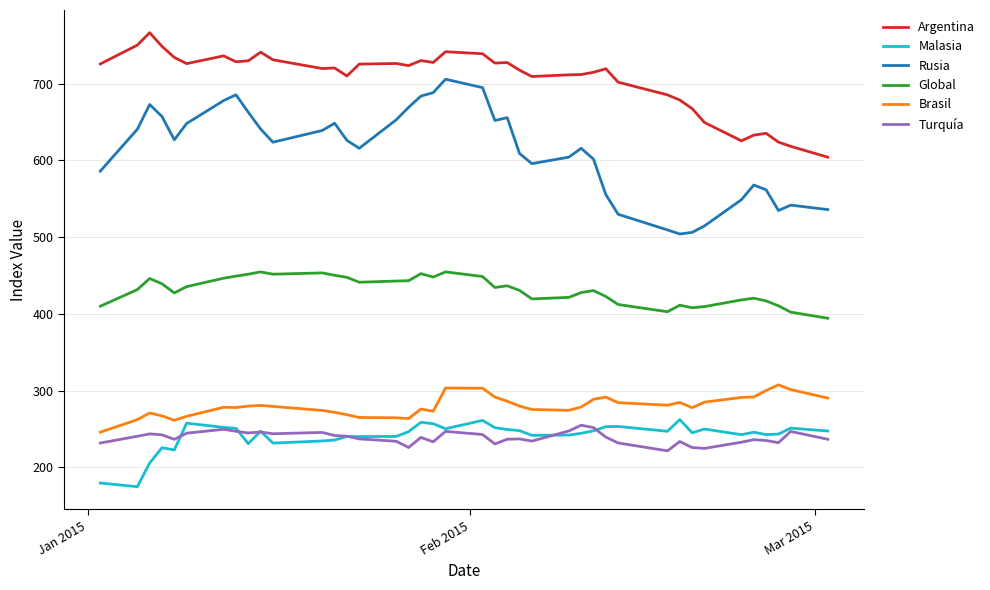

Which series has the largest total across all categories?

Argentina